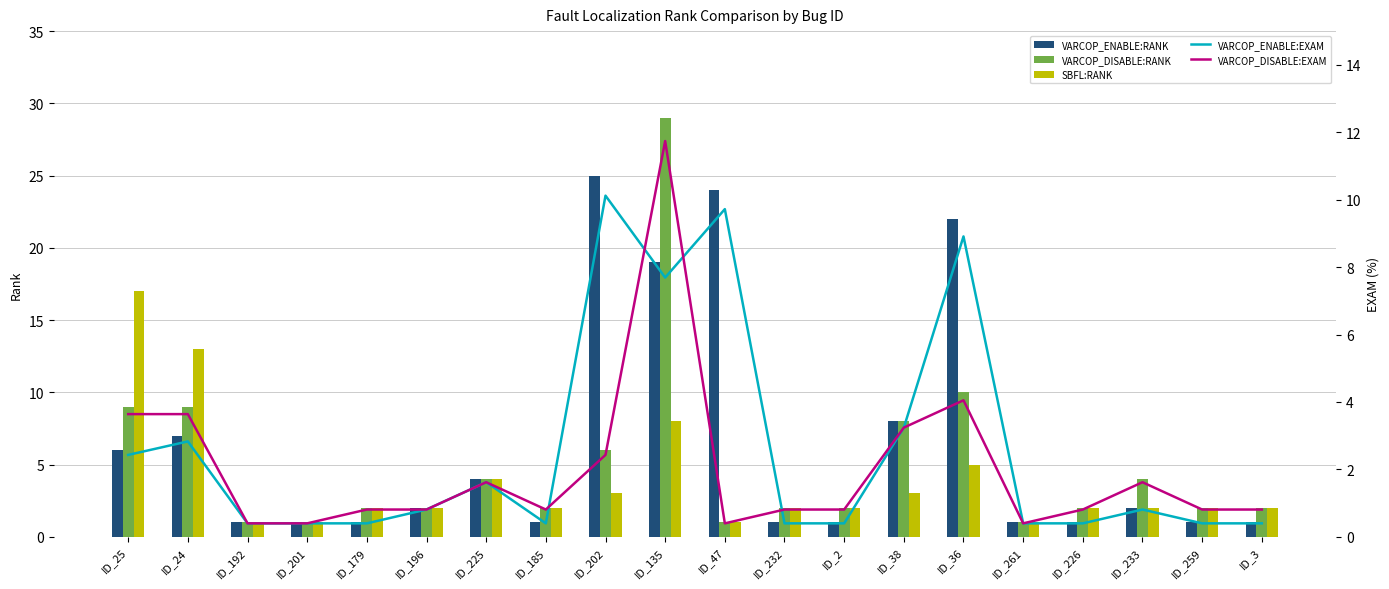

The VARCOP_ENABLE:RANK series shows 4.0 at ID_225. True or false?

True